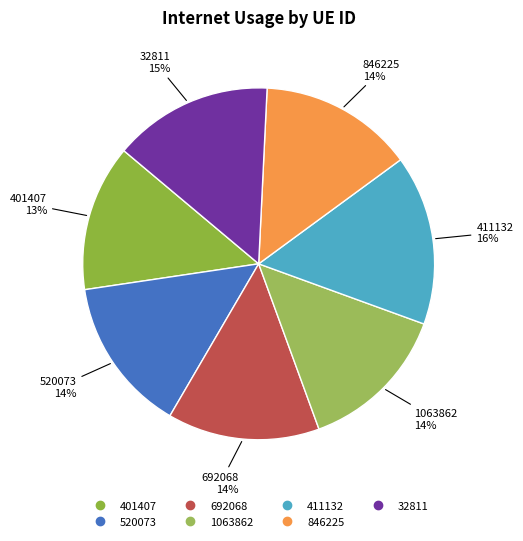

True or false: 32811 accounts for 15% of the total.

True